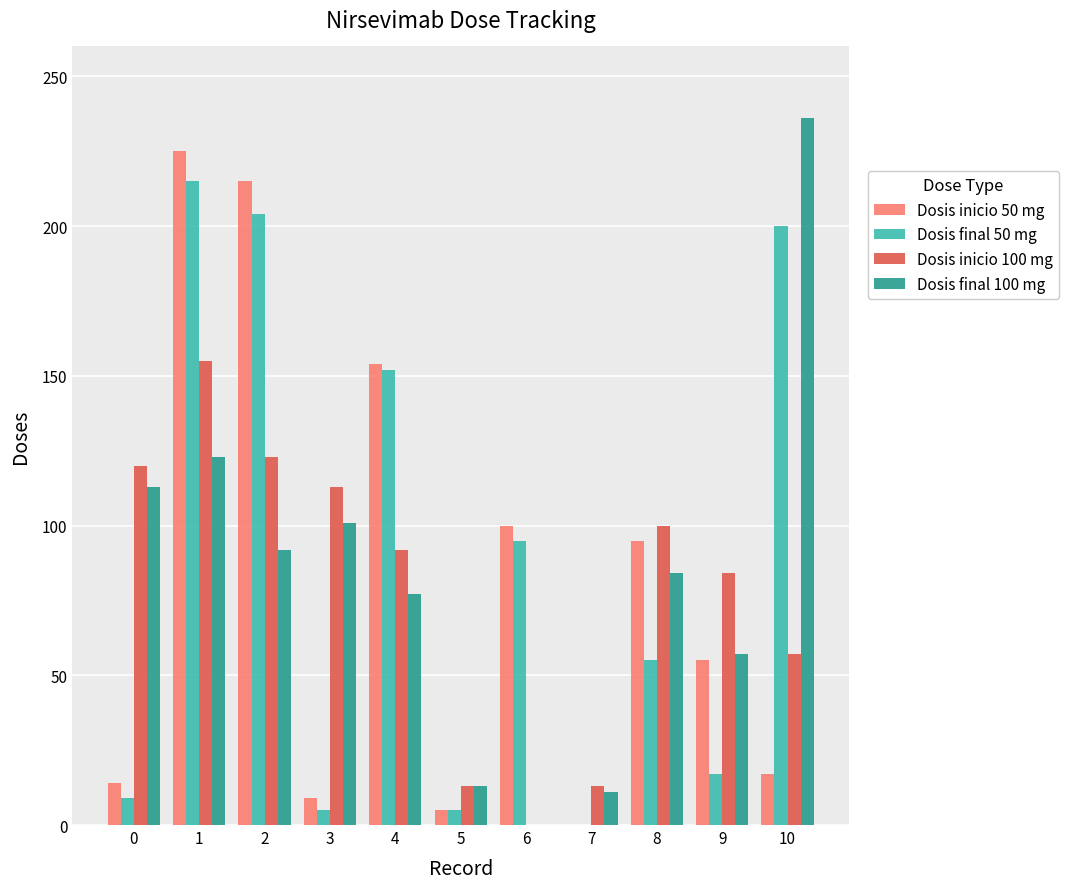

At which category is the sum across all series the highest?

1